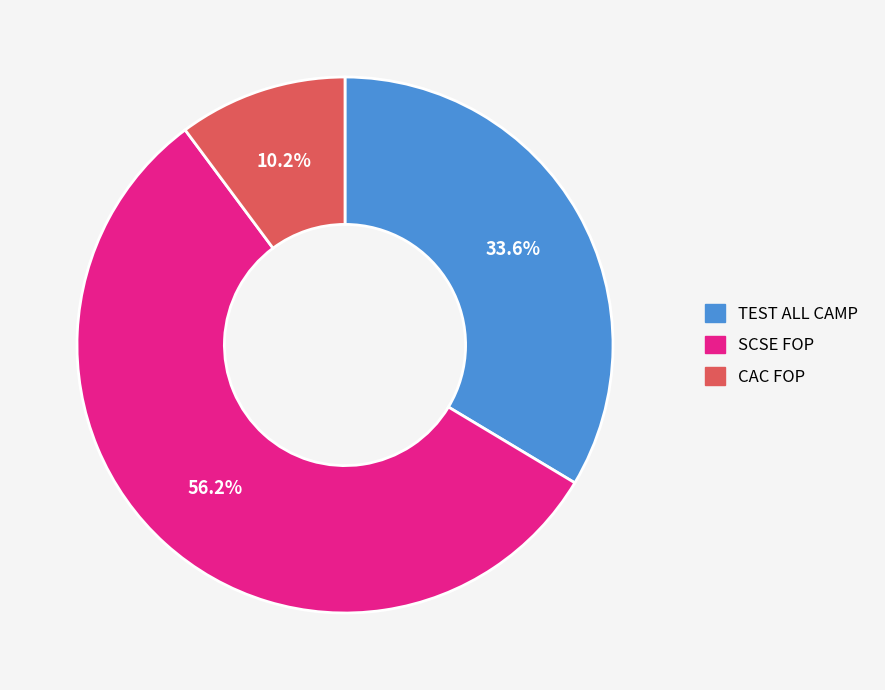

True or false: TEST ALL CAMP accounts for 7% of the total.

False